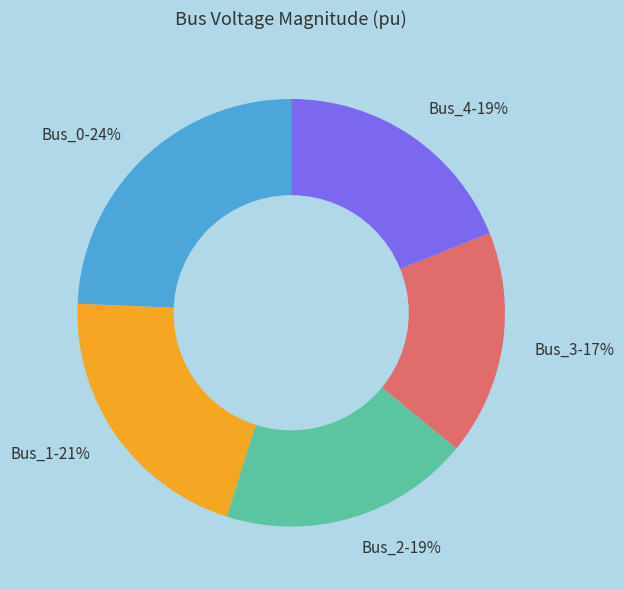

How many segments does this pie chart have?

5